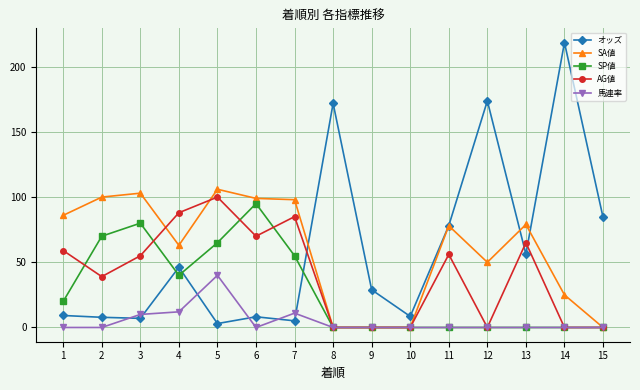

Does the chart have visible grid lines?

Yes